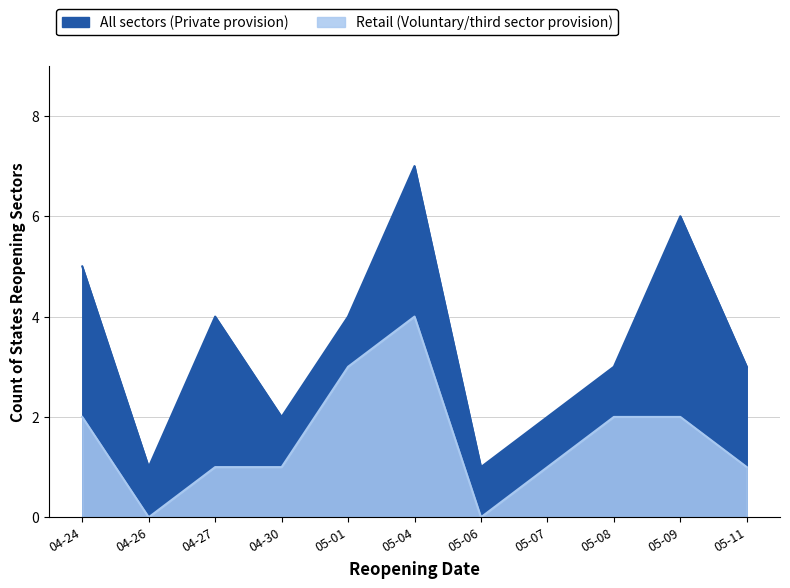

True or false: All sectors has more than 1 interior local peaks.

True